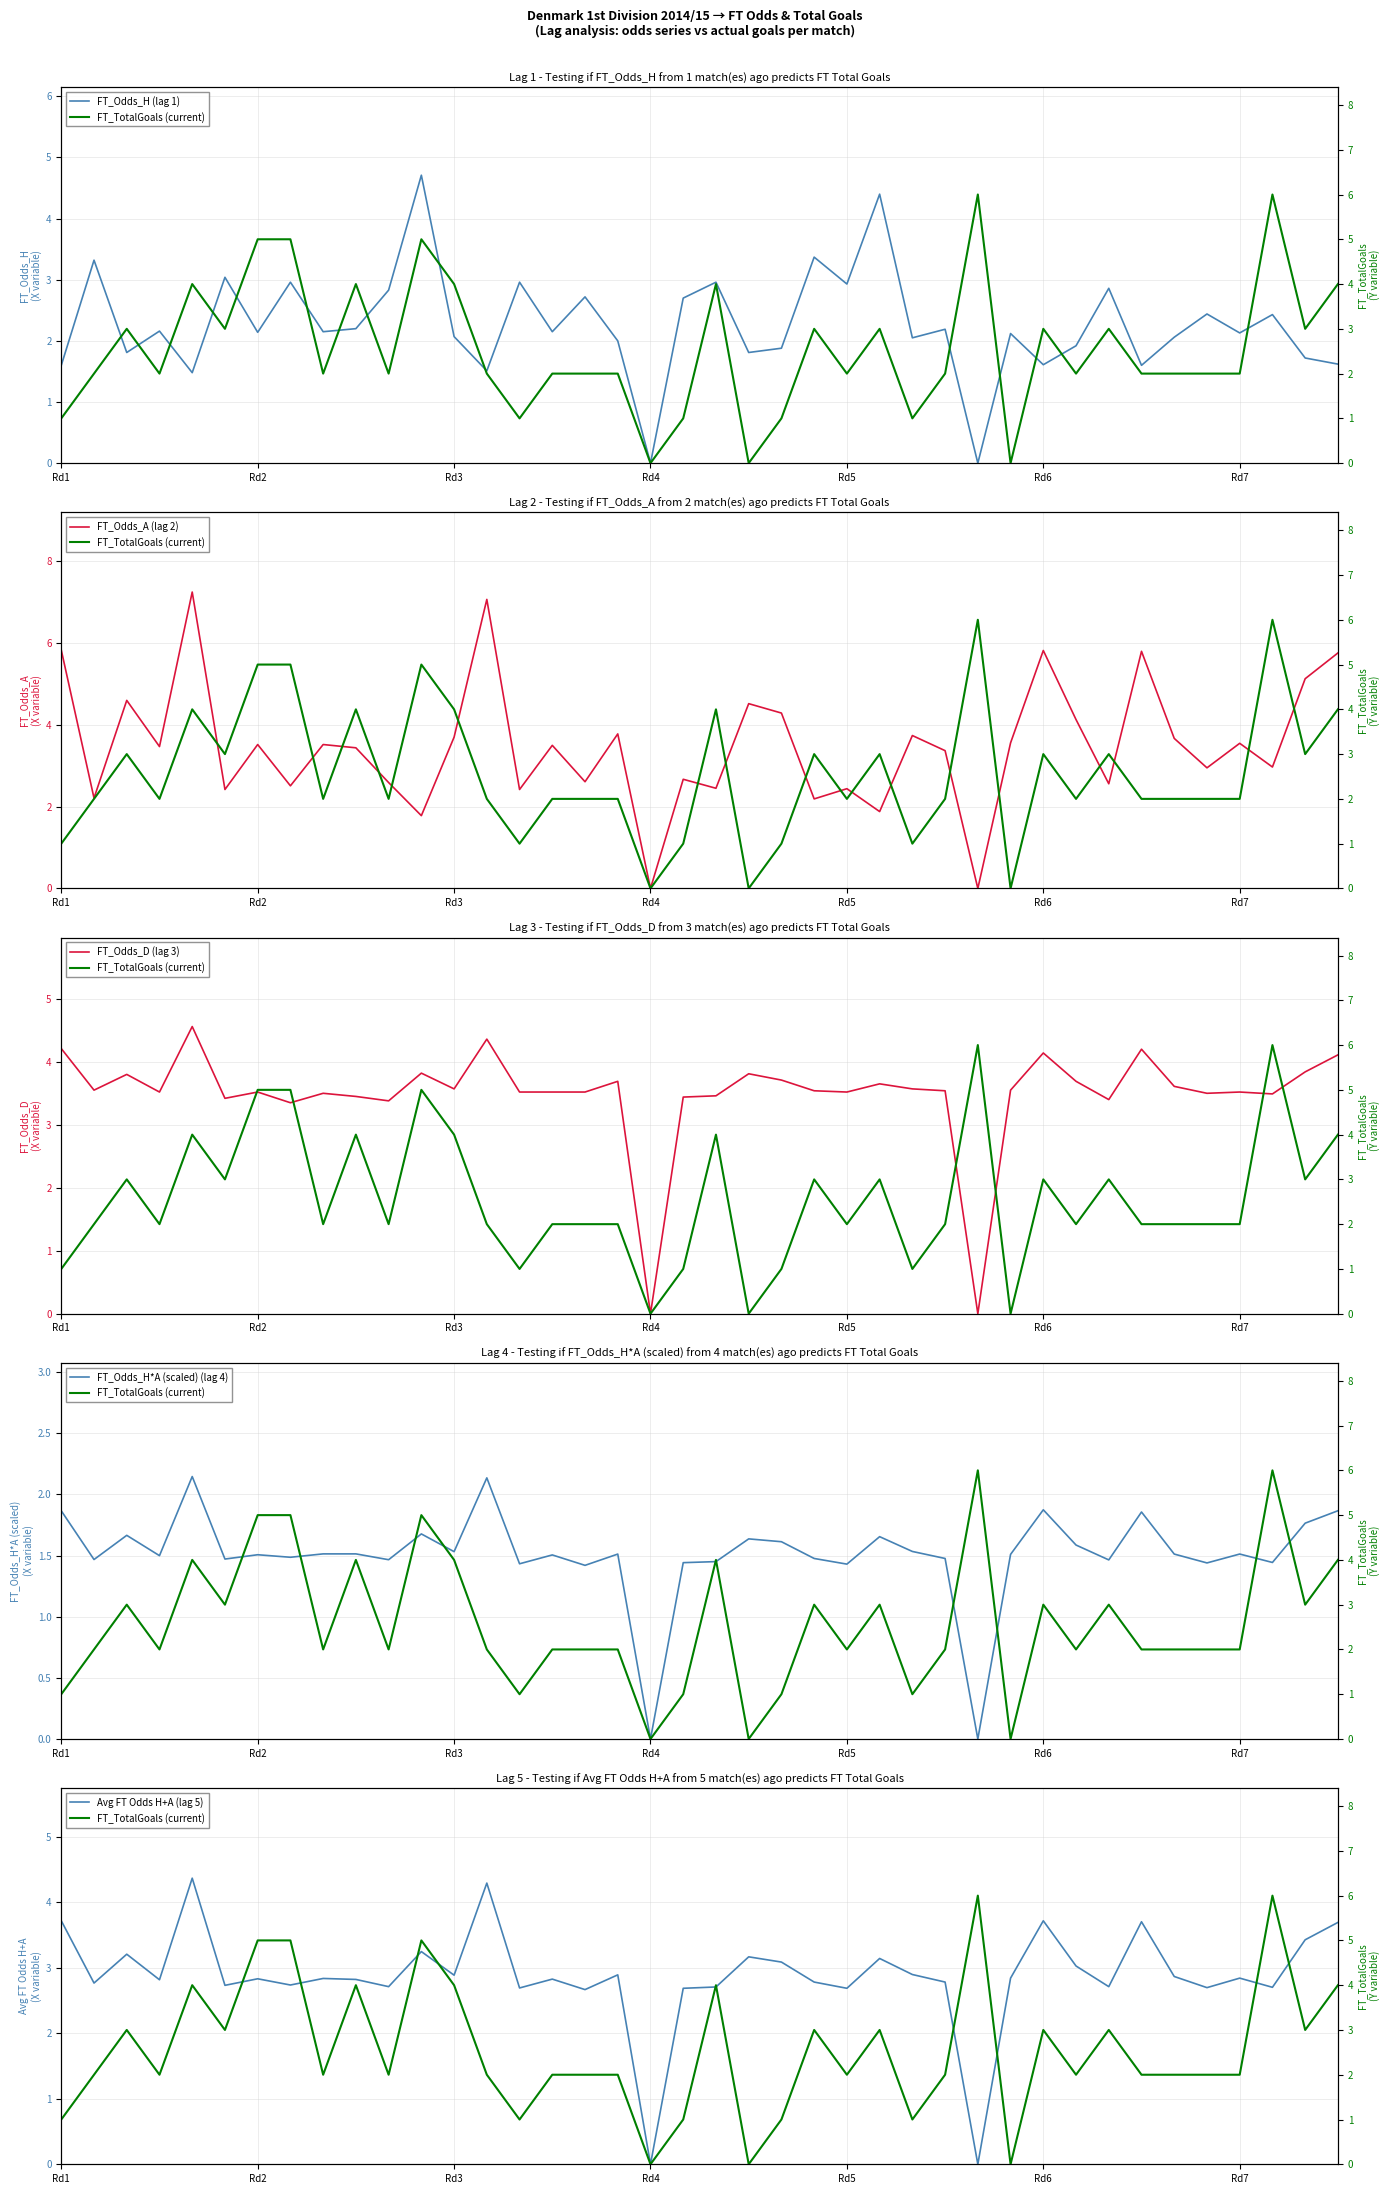

Which category has the lowest value in the FT_Odds_H (lag 1) series?

Rd4